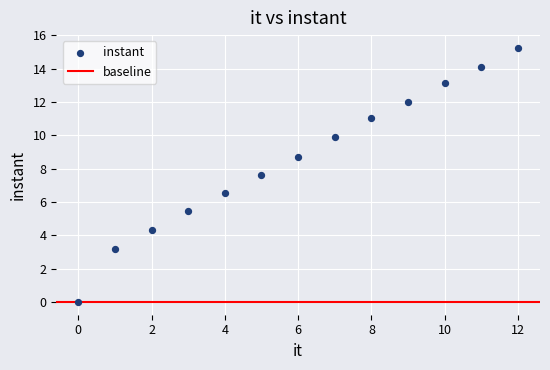

What is the range of Y values (max minus min)?

15.3